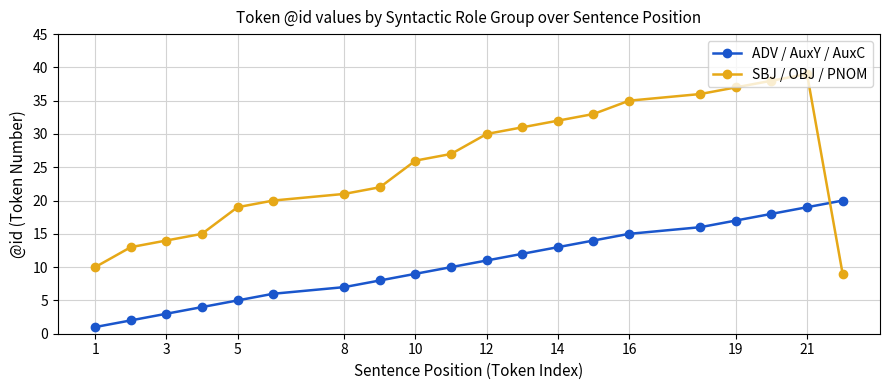

Which series has the widest spread of values?

SBJ / OBJ / PNOM